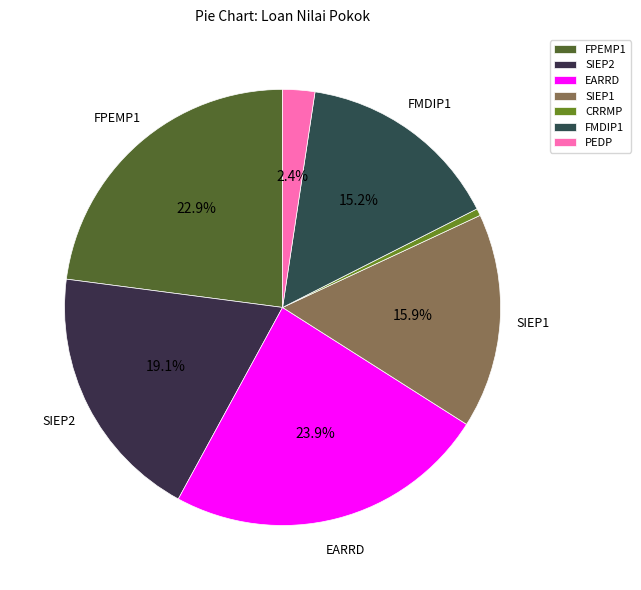

Rank the categories by value from highest to lowest.

EARRD, FPEMP1, SIEP2, SIEP1, FMDIP1, PEDP, CRRMP